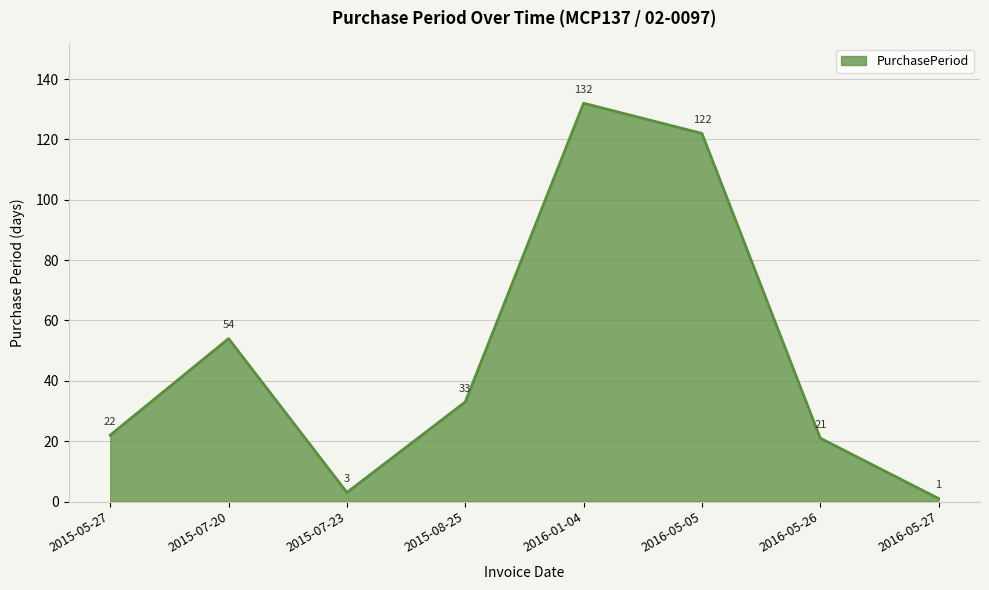

At which category does the data reach its first local peak?

2015-07-20